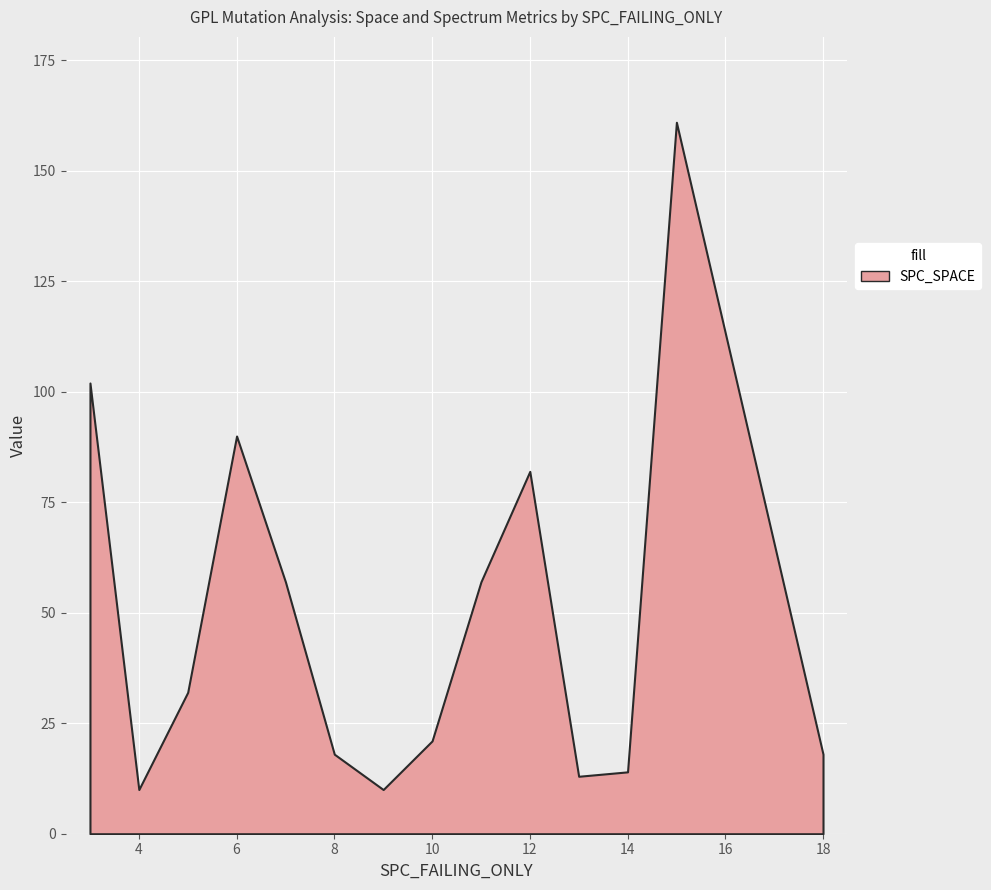

What is the greatest value displayed?

161